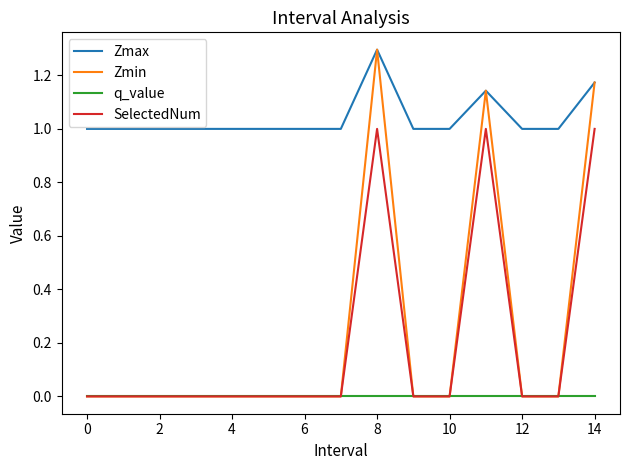

Count the number of data series in this chart.

4